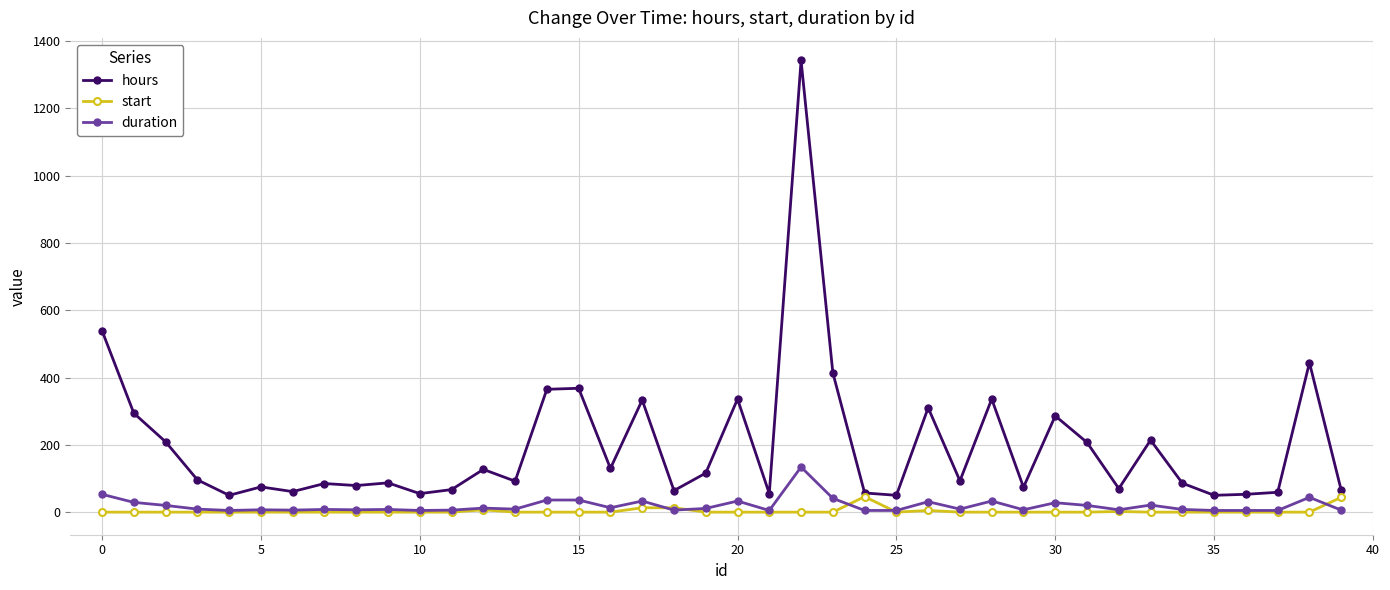

True or false: duration has more than 0 points higher than both neighbors.

True